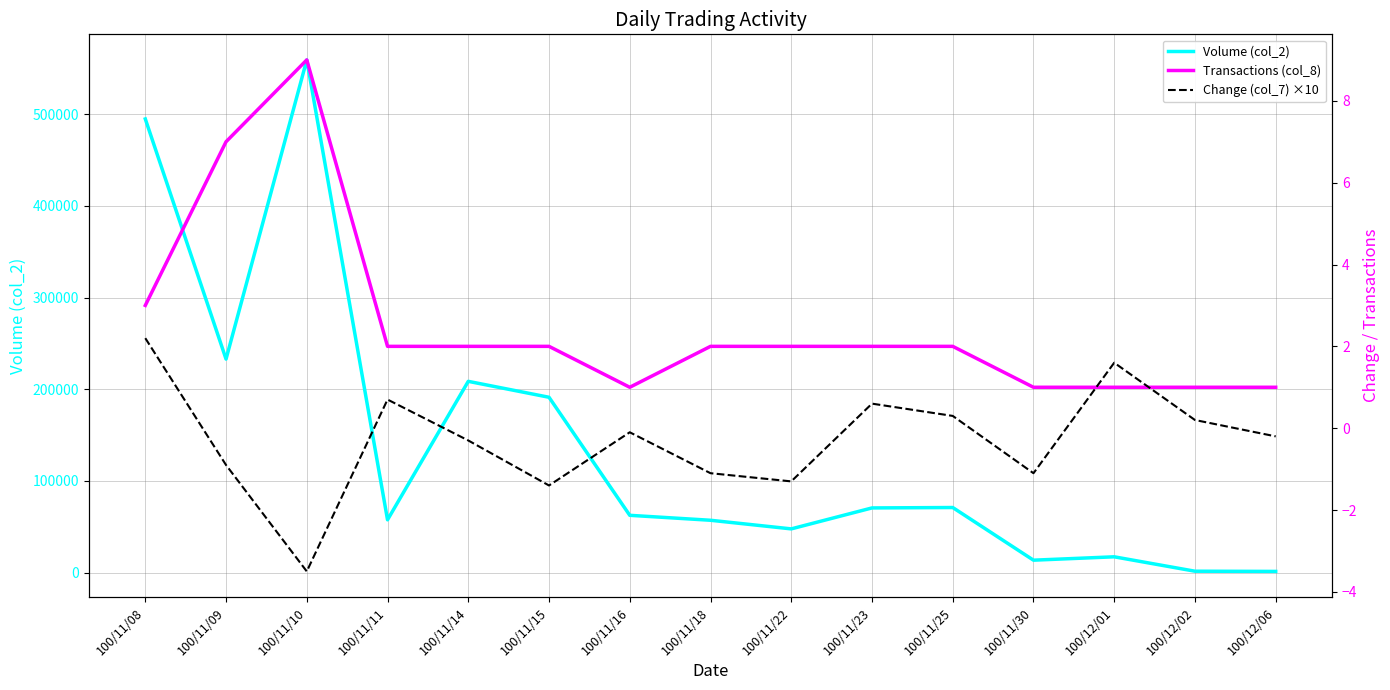

What is the difference between the Transactions (col_8) values at 100/12/02 and 100/11/15?

1.0